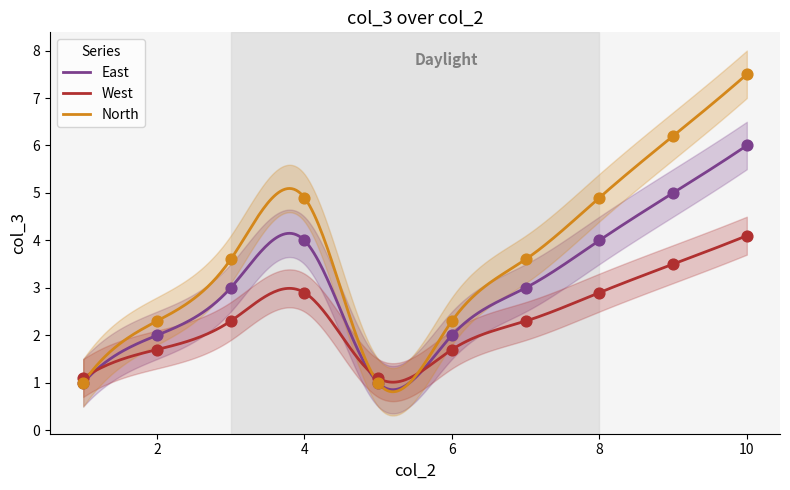

Approximately how many times larger is the value at 8 compared to 6?

2.0